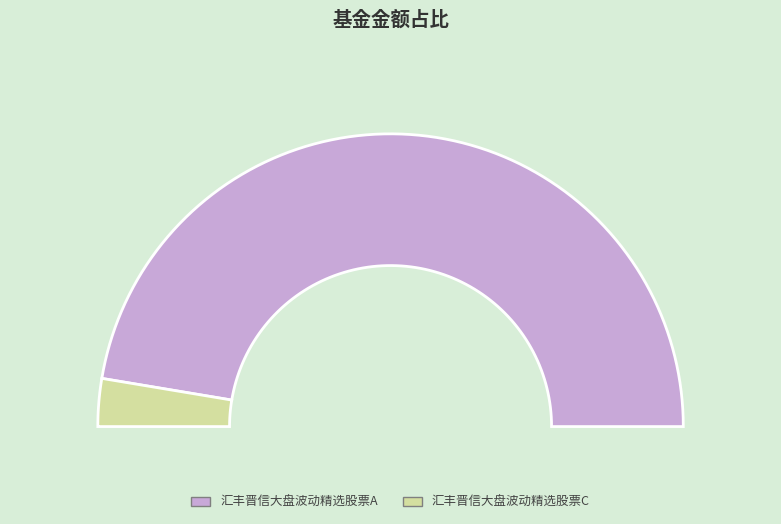

To the nearest percent, what percentage of the pie is 汇丰晋信大盘波动精选股票C?

5%